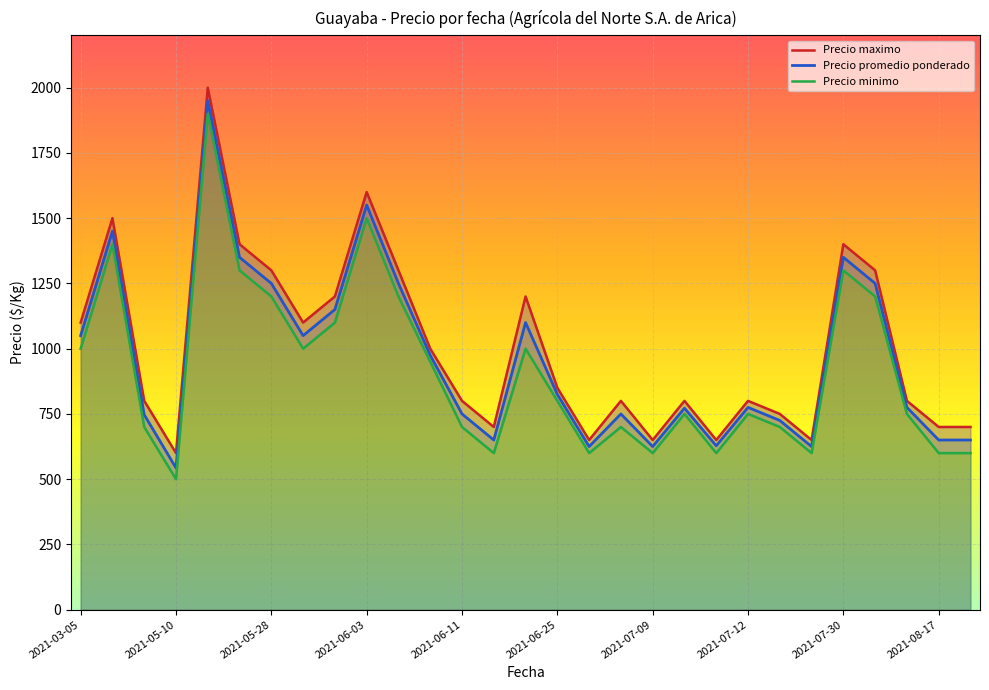

What is the smallest value displayed?

500